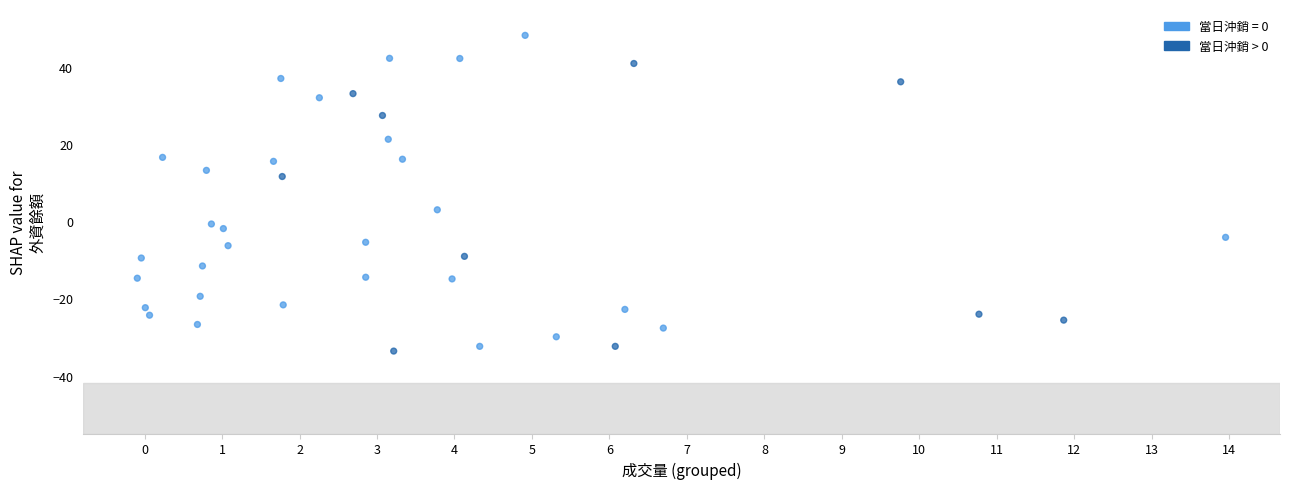

What is the range of Y values (max minus min)?

81.8